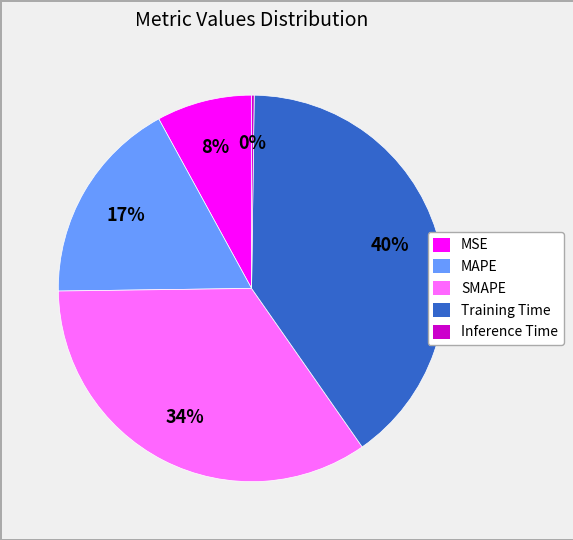

What percentage is the MAPE slice, to the nearest percent?

17%